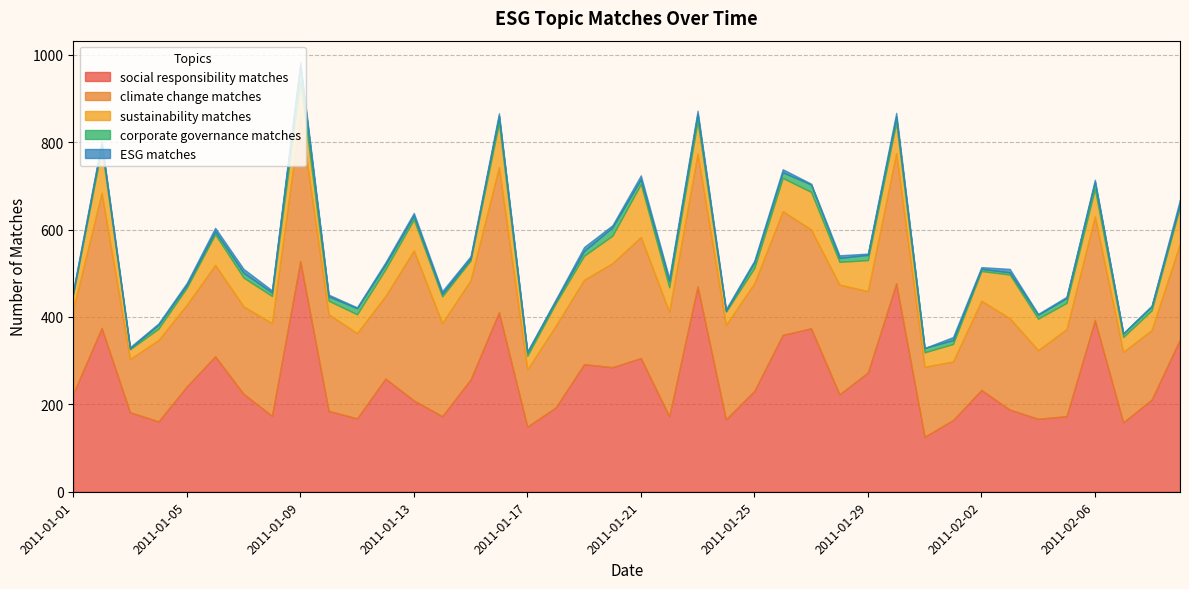

Count the ESG matches values in the range 3 to 7.

25